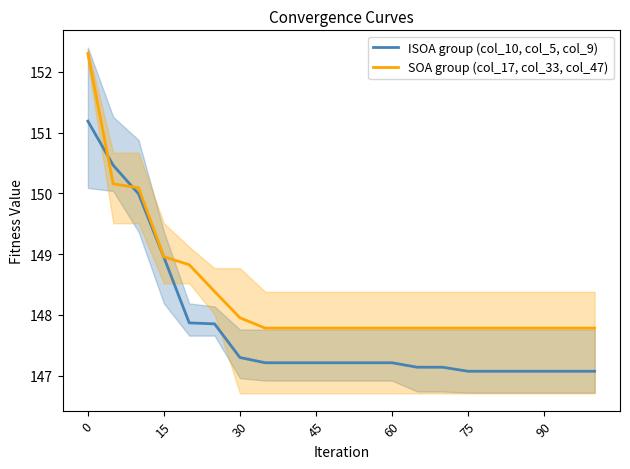

The value of SOA group (col_17, col_33, col_47) at 90 is 39.8. True or false?

False